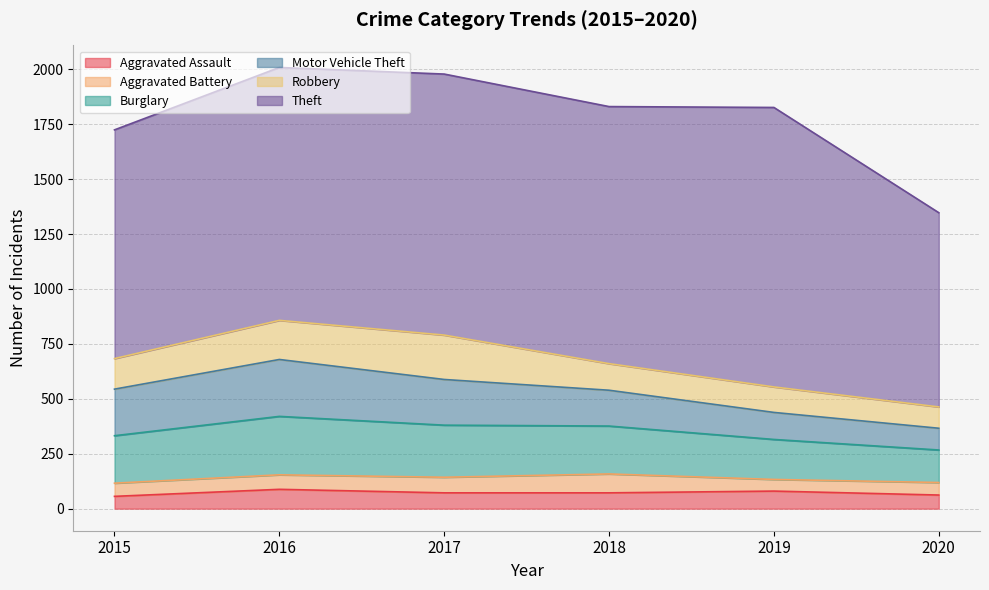

Read the Motor Vehicle Theft value at 2015, to the nearest 10.

210